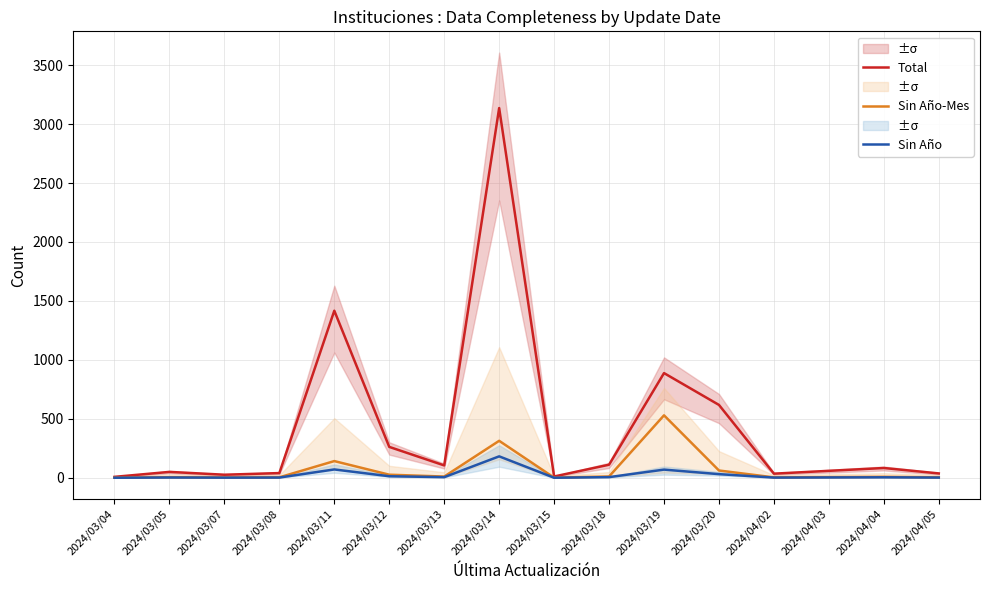

At which label is Sin Año closest to 91?

2024/03/11